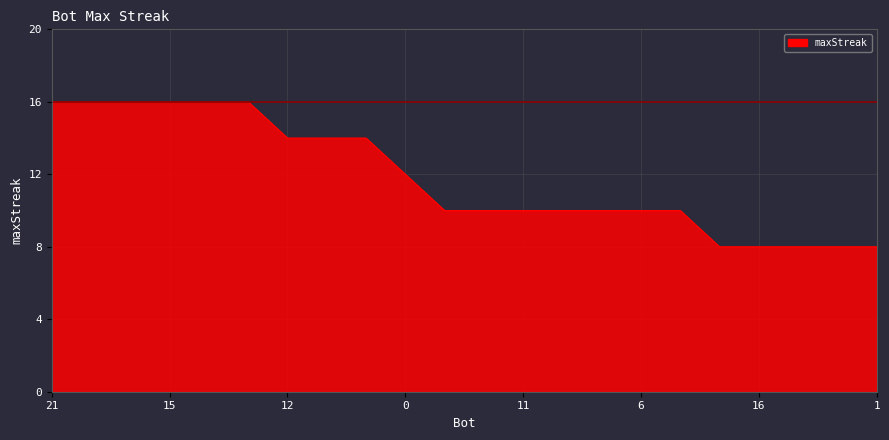

What is the difference between the maximum and minimum values?

8